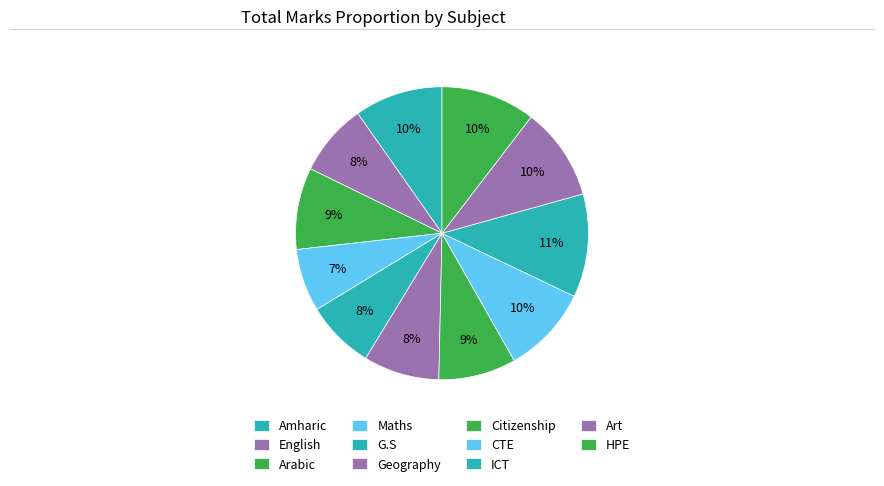

The Maths slice represents 7% of the pie. True or false?

True